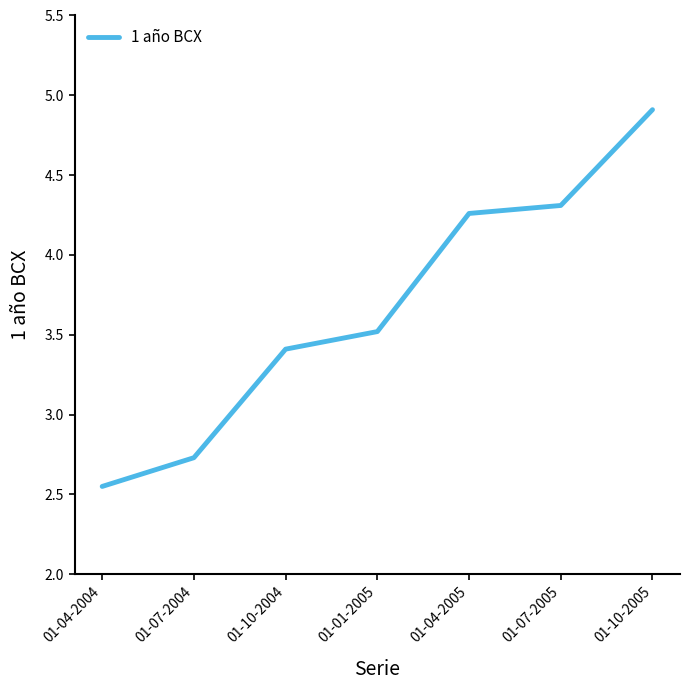

What is the ratio of the value at 01-10-2005 to the value at 01-07-2004?

1.8